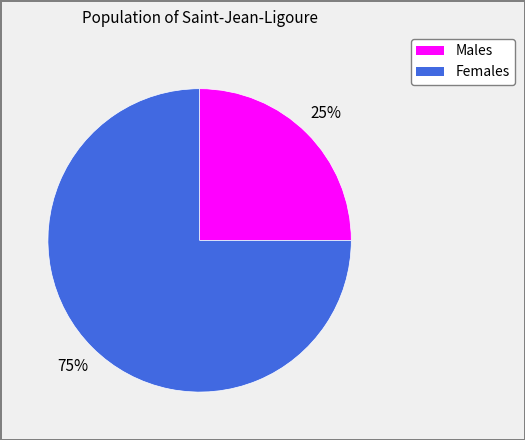

Is there a majority slice in this chart?

Yes